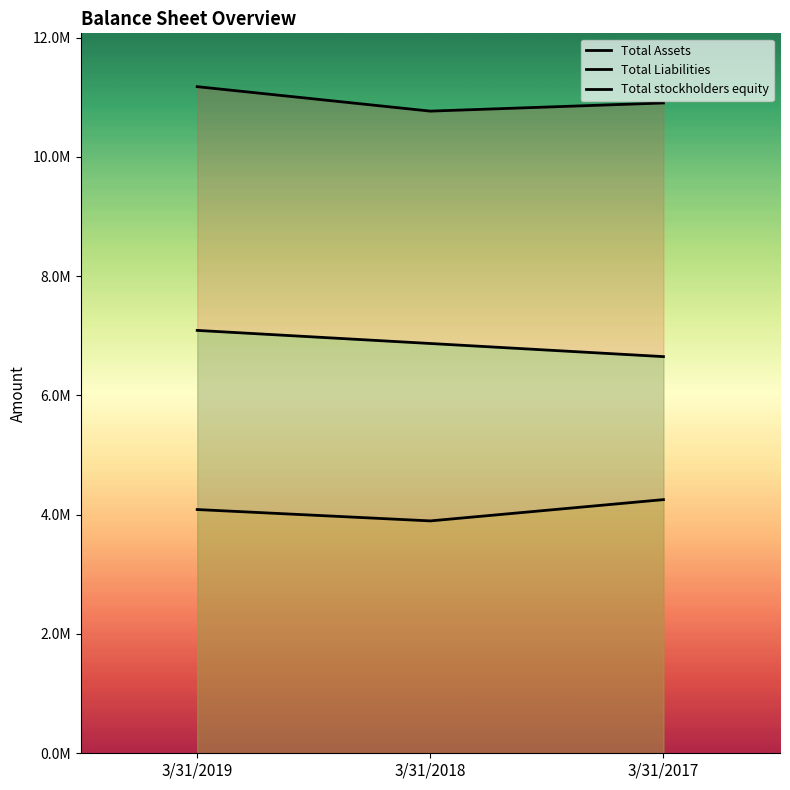

What is the sum of all Total Liabilities values?

12236384